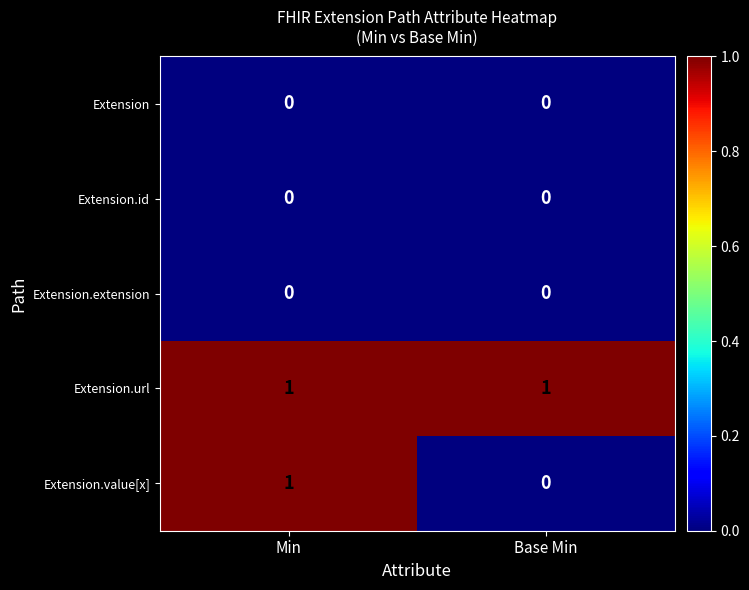

At which category is the sum across all series the highest?

Min